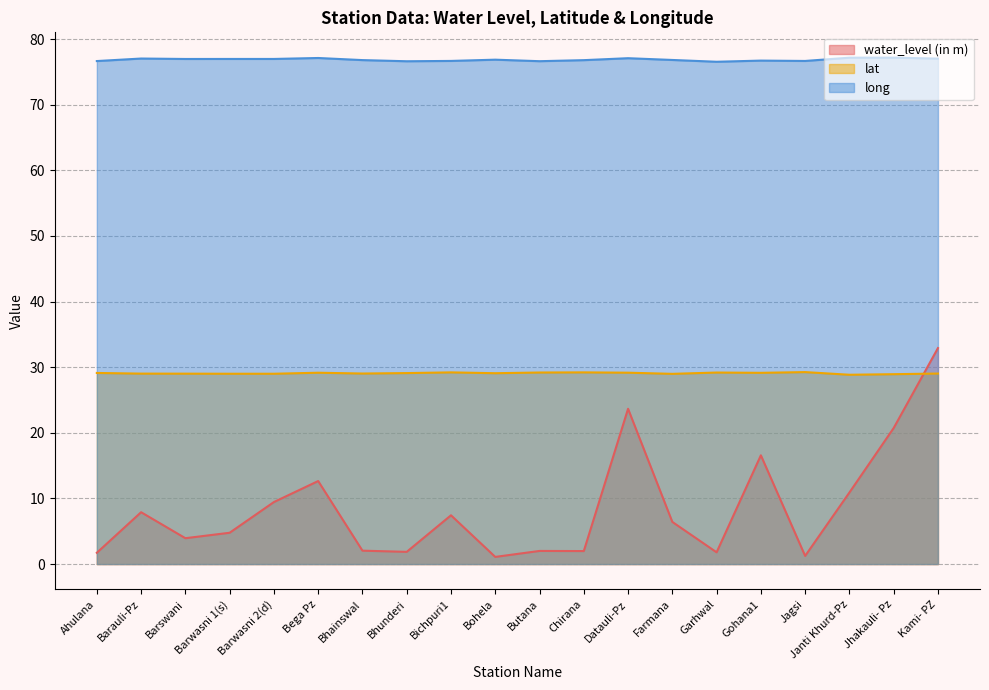

At which category does the chart reach its peak across all series?

Jhakauli- Pz